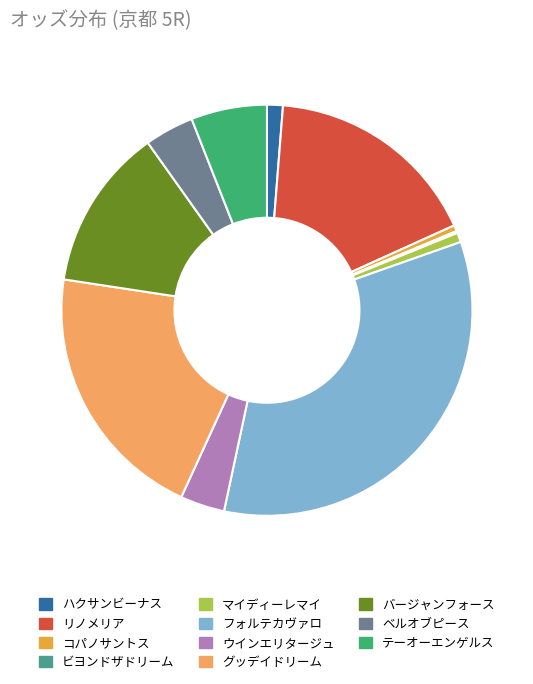

What percentage do ビヨンドザドリーム and グッデイドリーム together represent?

20.7%